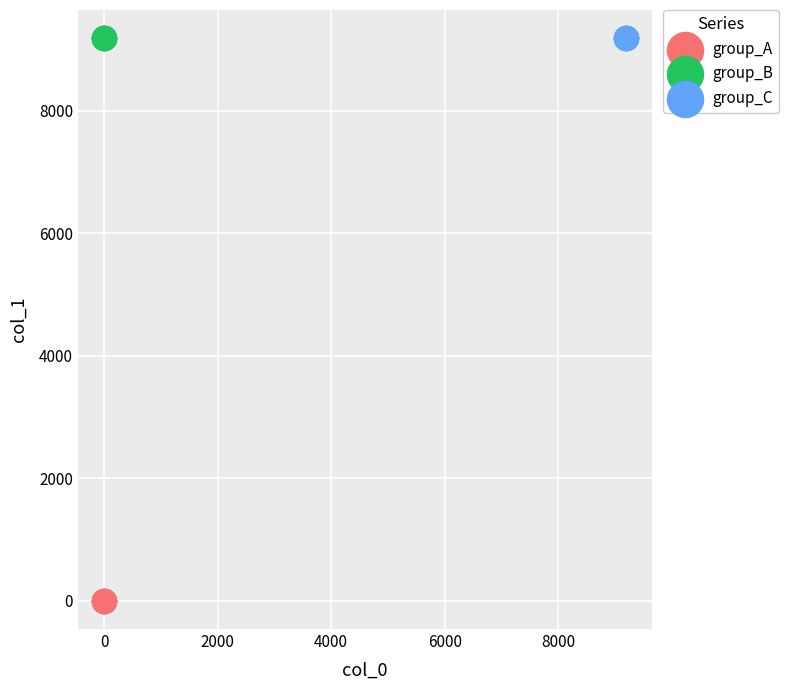

Which series reaches the minimum Y coordinate?

group_A